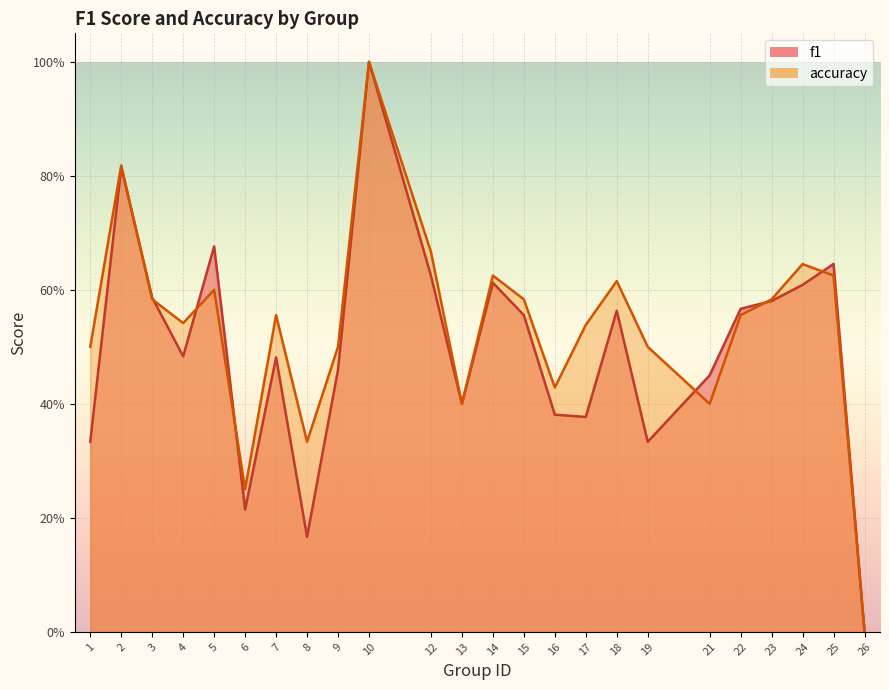

Rank the series at 6 from lowest to highest value.

f1, accuracy